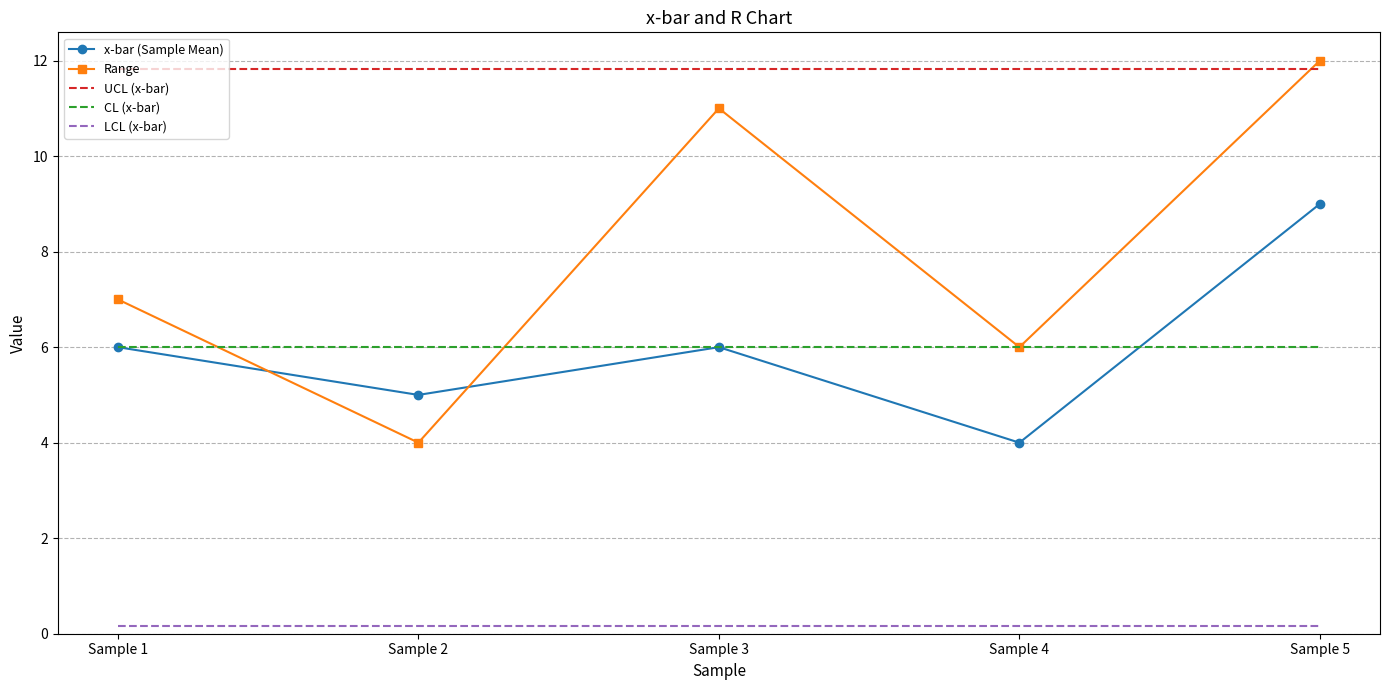

Count the Range values in the range 6 to 11.

3